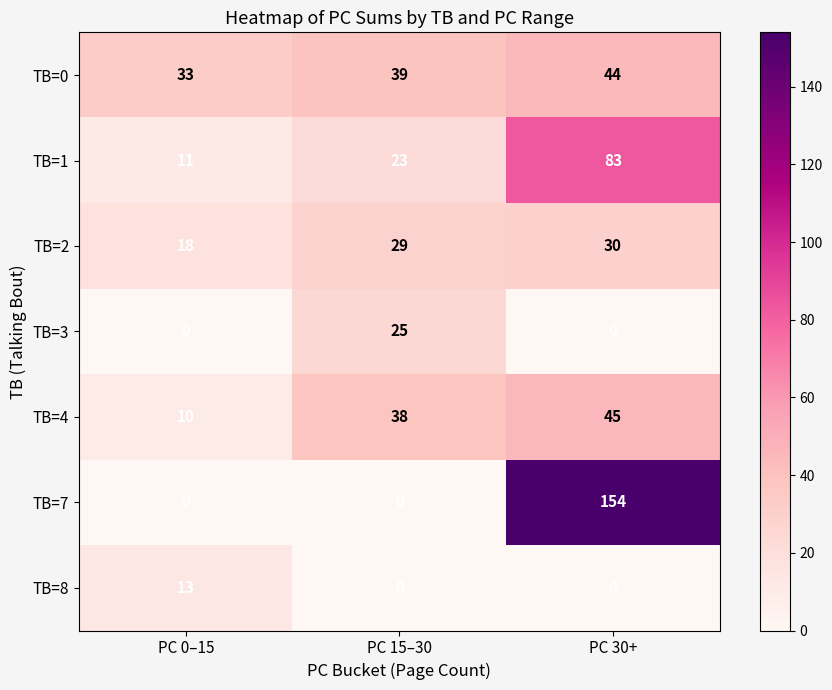

What is the difference between the TB=7 values at PC 0–15 and PC 30+?

154